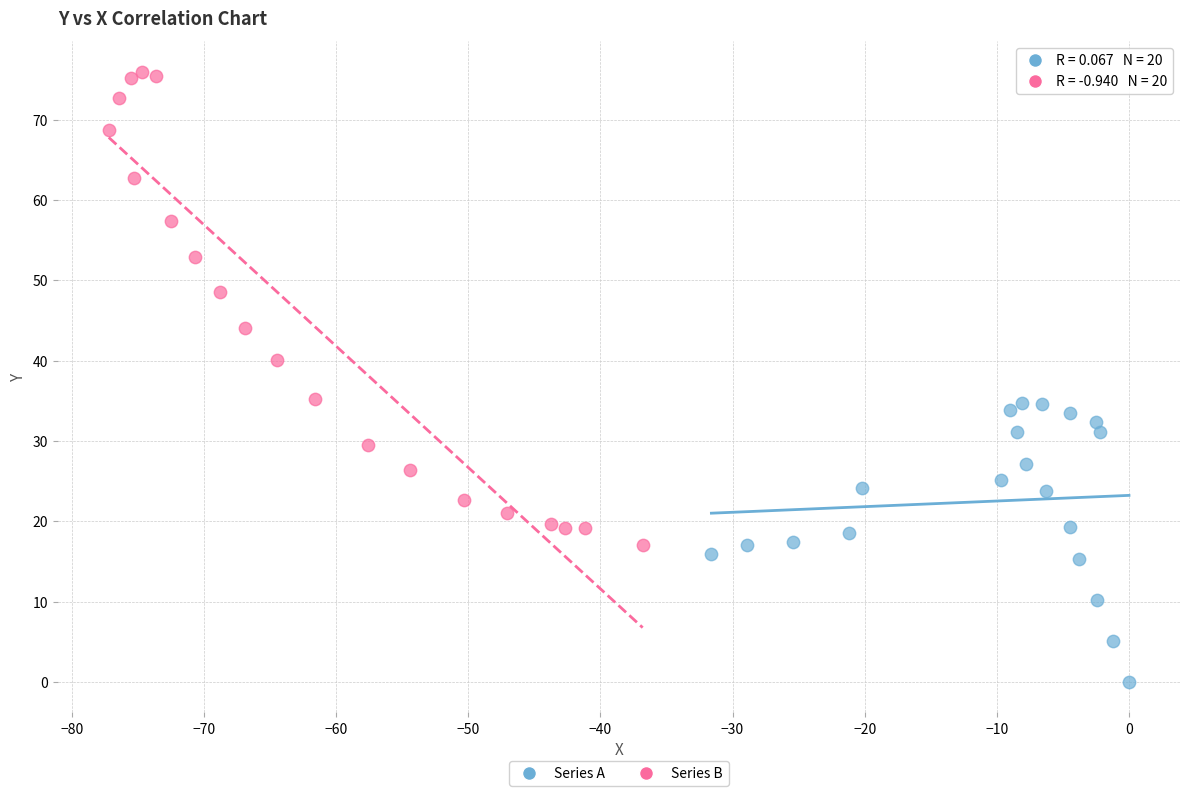

What are all the series names shown in the legend?

Series A, Series B